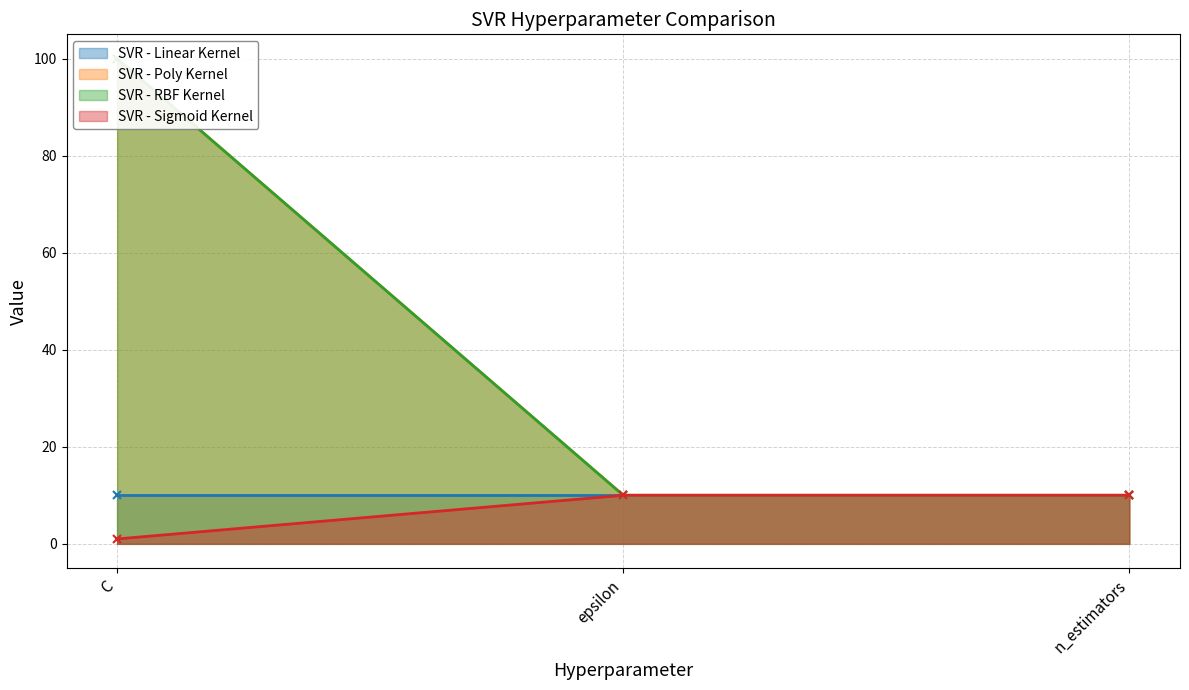

Read the SVR - Sigmoid Kernel value at epsilon.

10